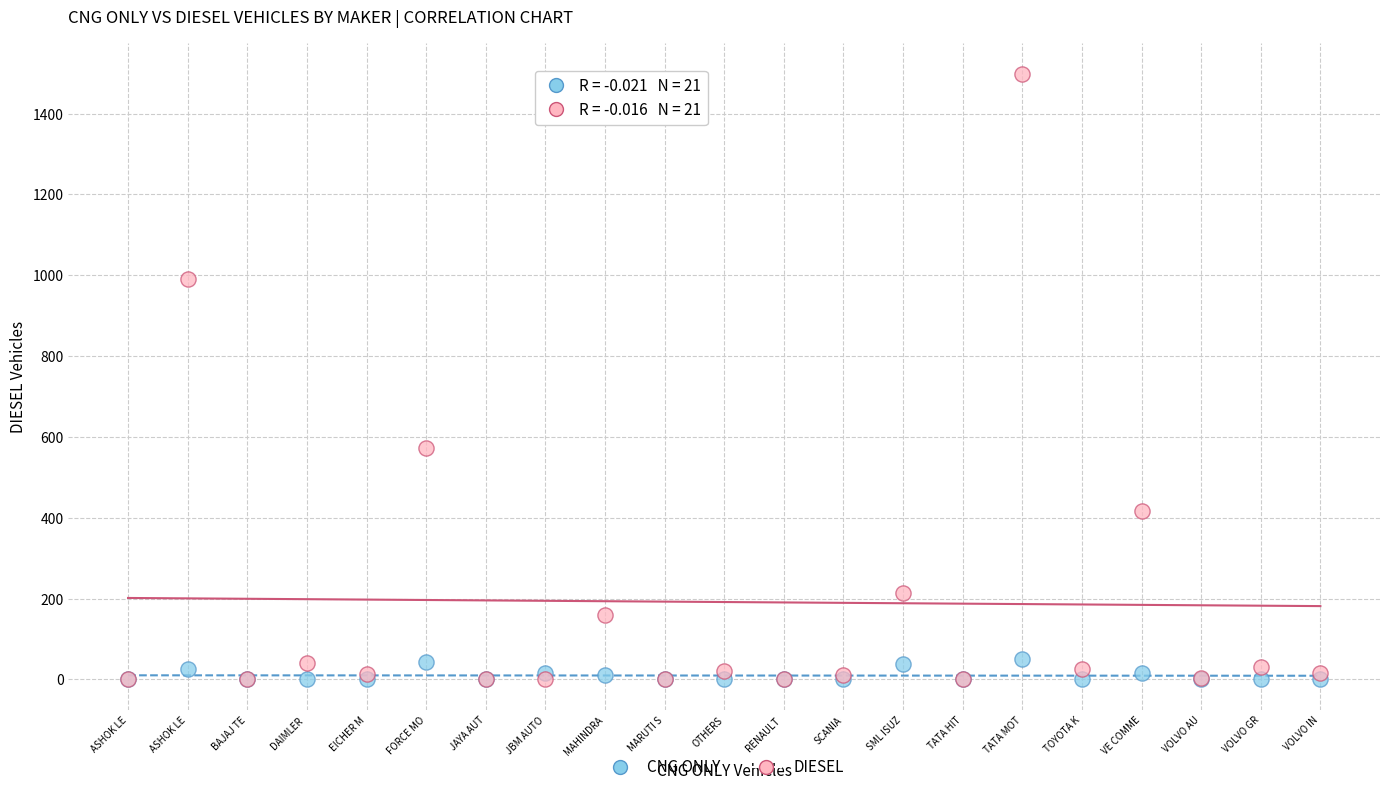

Across all series, what Y value is closest to 749?

573